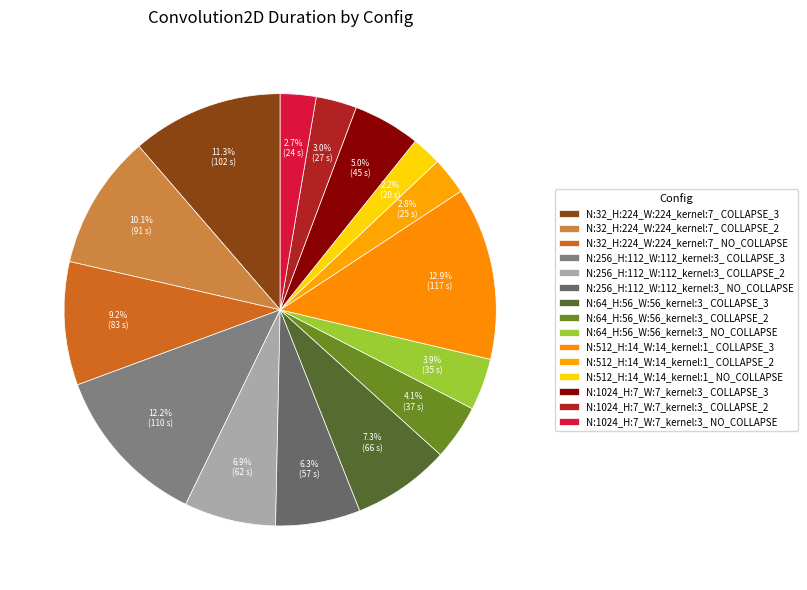

Count the number of slices in the pie.

15